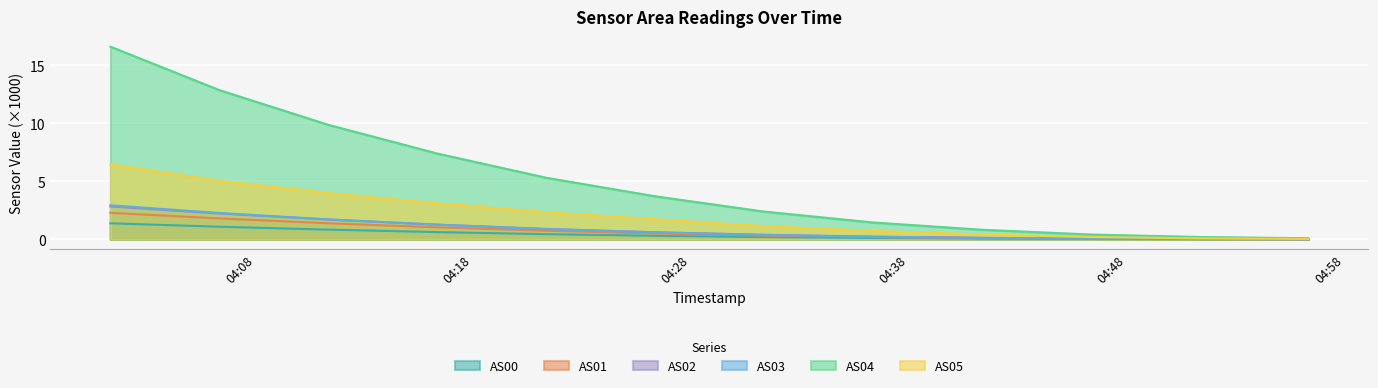

Does the chart display data point markers on the line(s)?

No